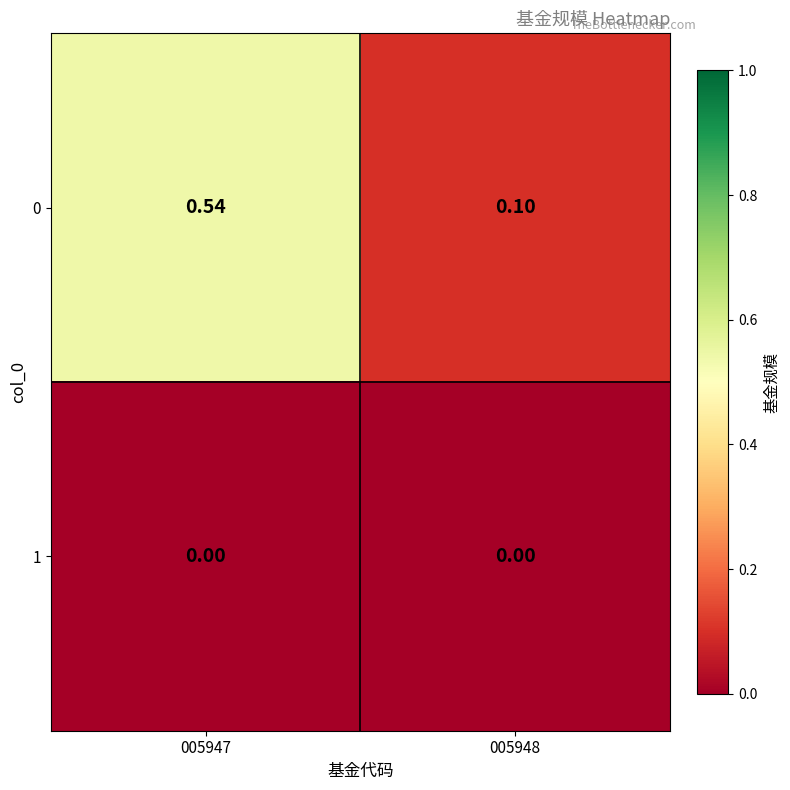

Is the value of 1 at 005948 greater than the value of 0 at 005947?

No